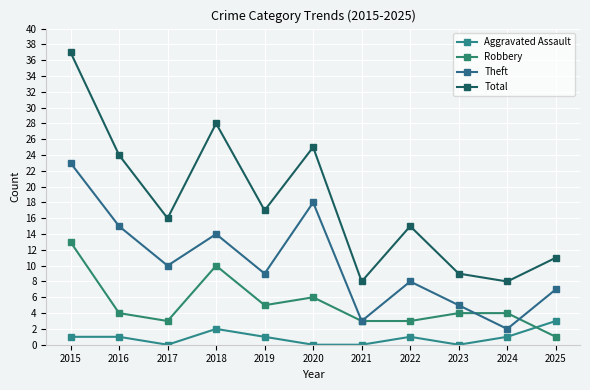

The Theft series shows 23 at 2015. True or false?

True